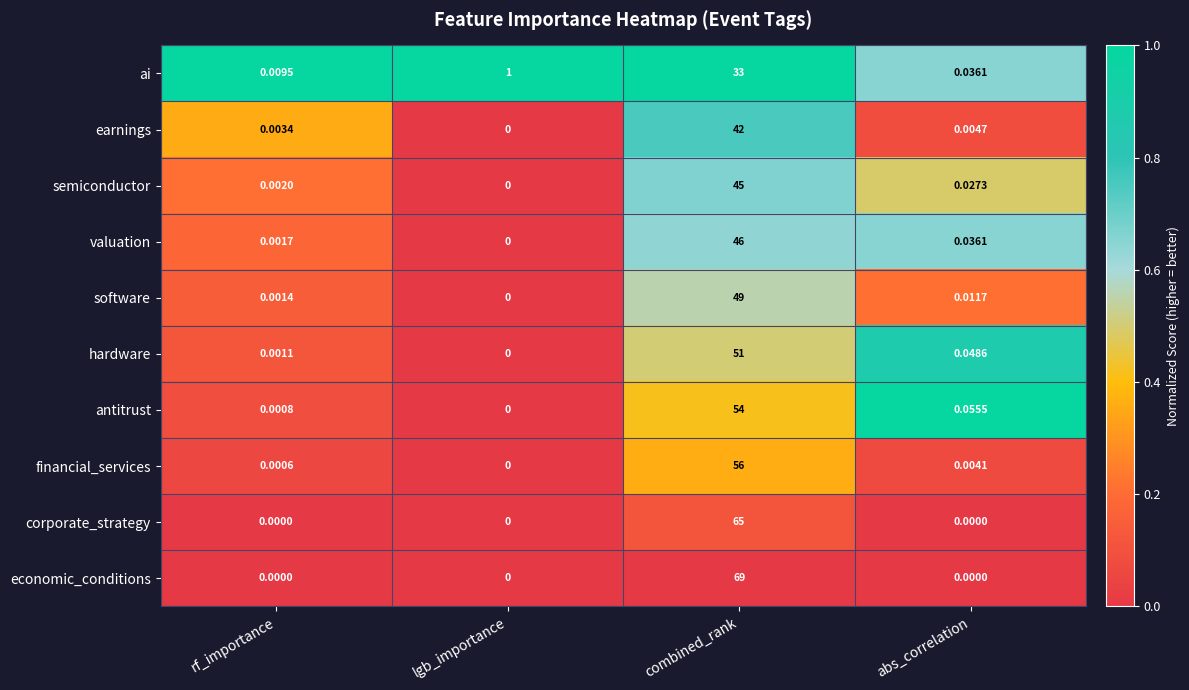

List the series in order of their peak value, highest first.

economic_conditions, corporate_strategy, financial_services, antitrust, hardware, software, valuation, semiconductor, earnings, ai